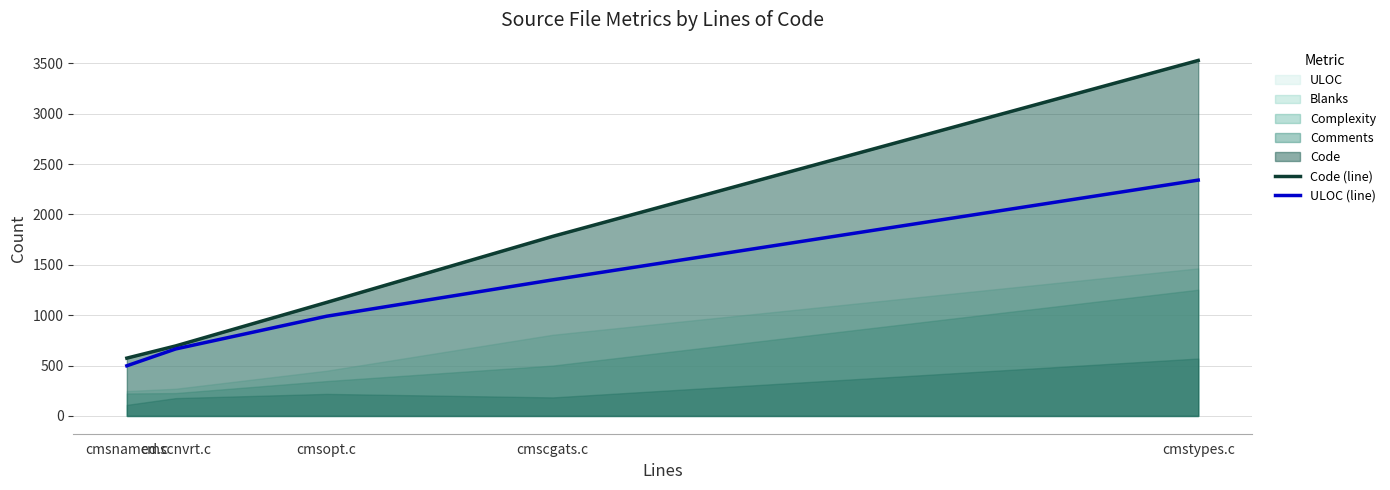

At how many categories does at least one series exceed 990?

3